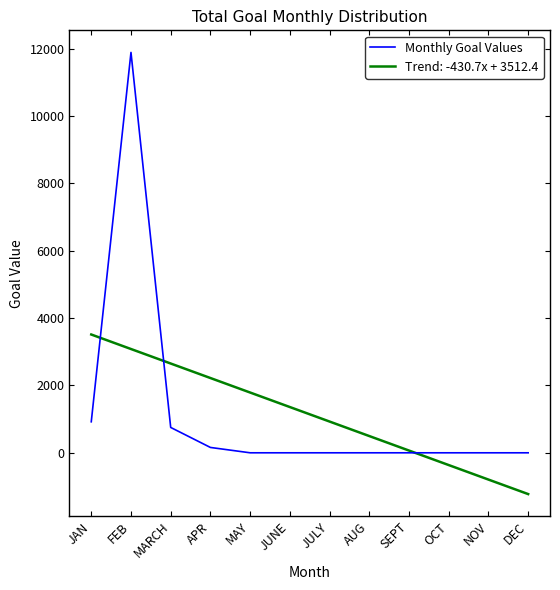

What is the greatest value displayed?

11888.0